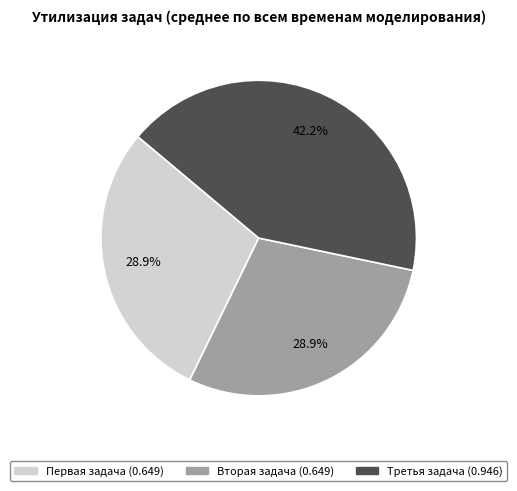

Does any single category account for the majority?

No